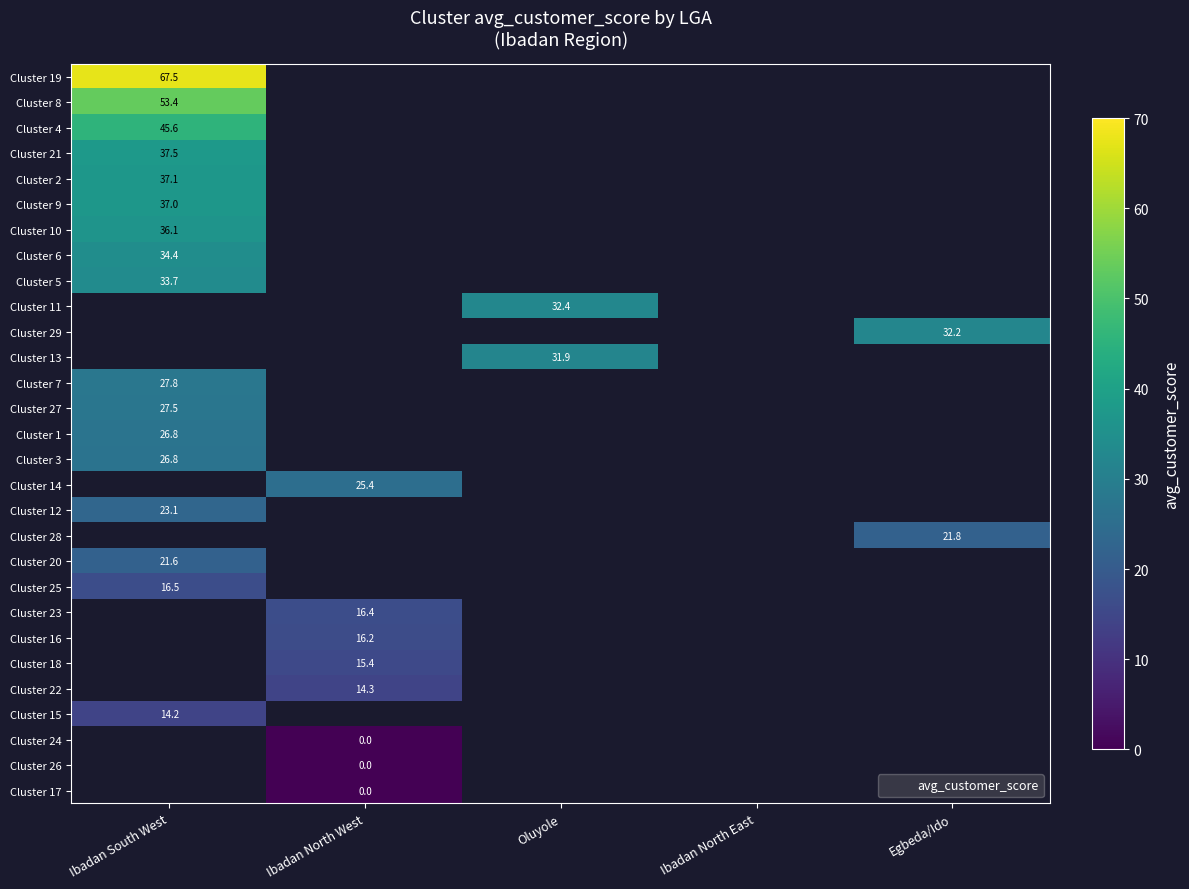

Is the value of Cluster 8 at Ibadan South West greater than the value of Cluster 3 at Ibadan South West?

Yes